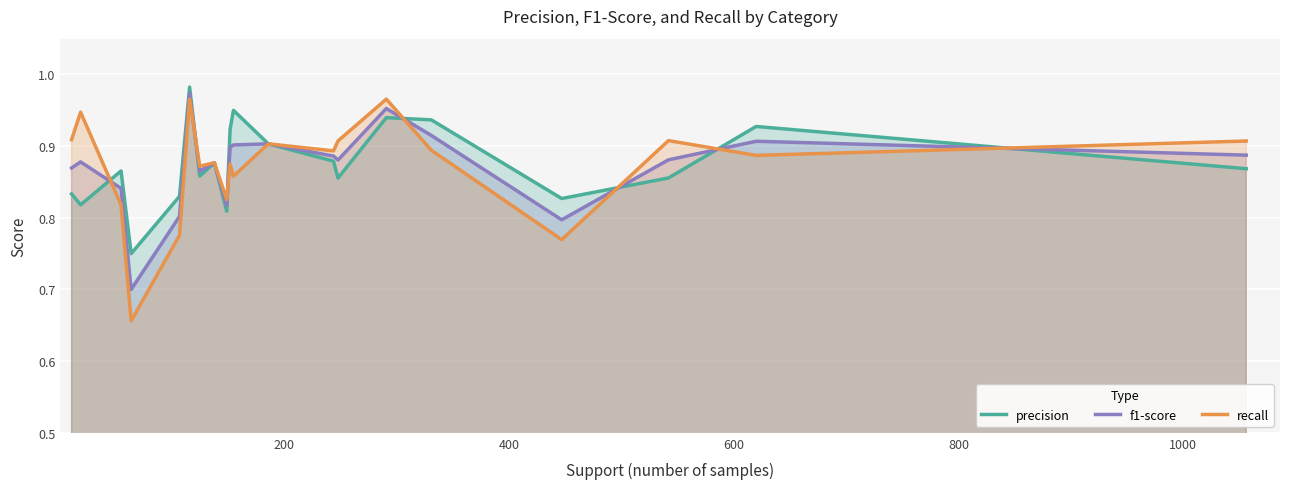

Which series has the widest spread of values?

recall